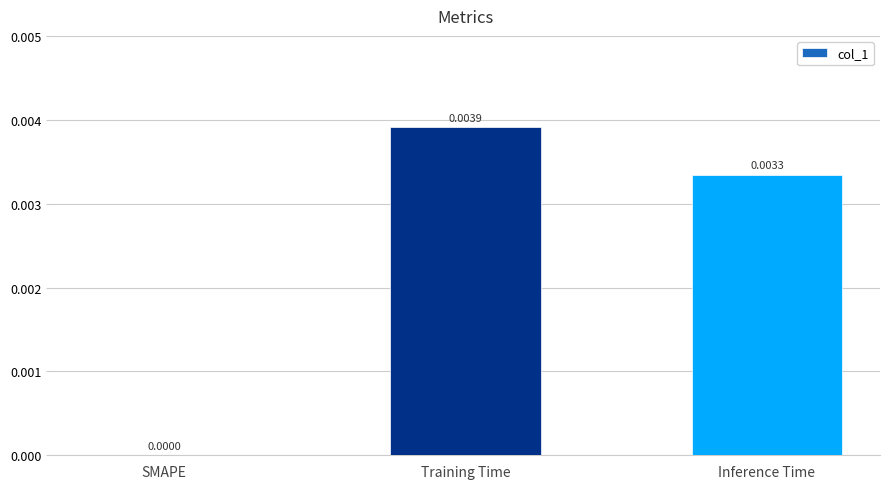

Between SMAPE and Training Time, which is larger?

Training Time